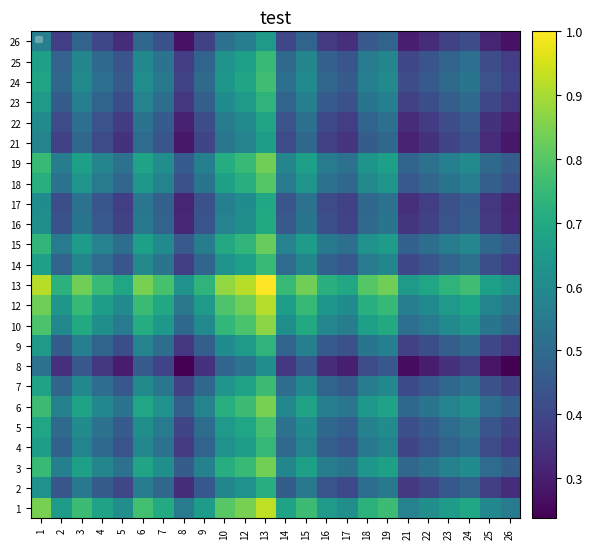

What is the greatest value displayed?

1.0